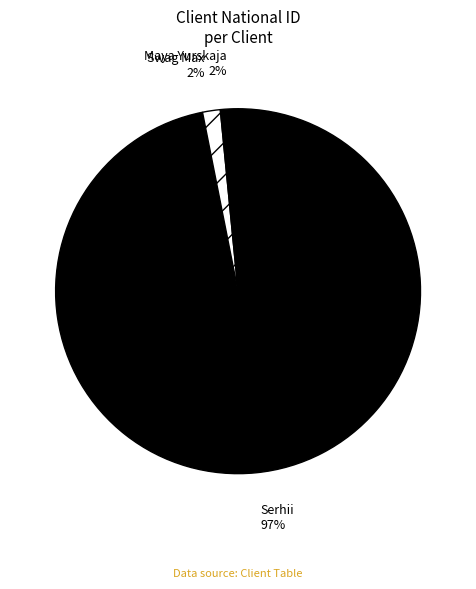

Which slice is the largest?

Serhii